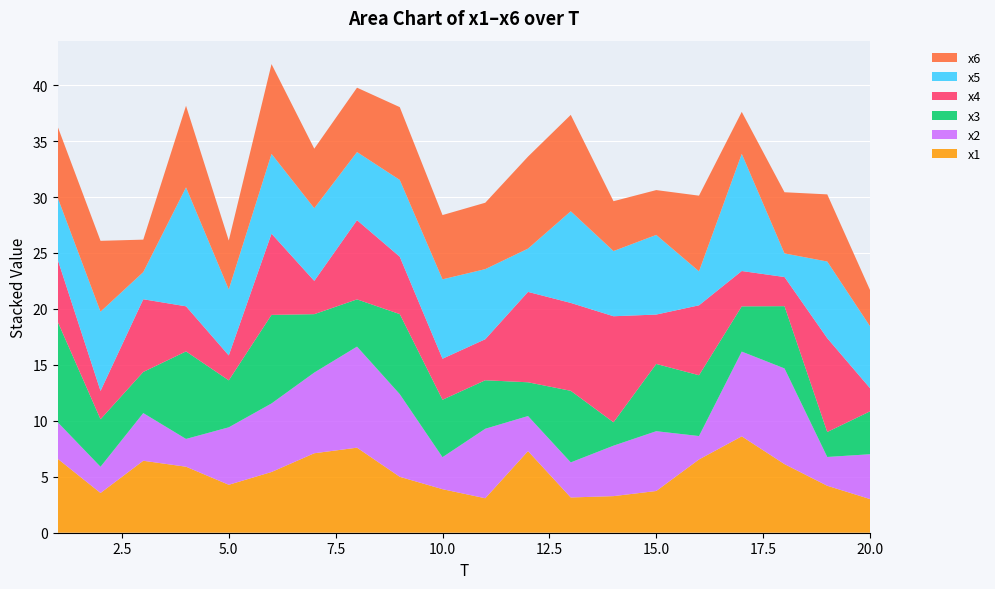

Reading right to left, transcribe all the data shown in this chart.

x1: 3.0	4.2	6.1	8.6	6.5	3.7	3.3	3.2	7.3	3.1	3.9	5.0	7.6	7.1	5.4	4.3	5.9	6.4	3.6	6.6
x2: 4.0	2.6	8.6	7.6	2.1	5.3	4.5	3.1	3.1	6.2	2.9	7.4	9.0	7.2	6.1	5.1	2.5	4.3	2.3	3.3
x3: 3.8	2.2	5.6	4.0	5.4	6.0	2.1	6.4	3.0	4.3	5.1	7.2	4.2	5.2	7.9	4.2	7.8	3.7	4.2	9.0
x4: 2.1	8.4	2.6	3.2	6.2	4.4	9.5	7.9	8.1	3.7	3.7	5.1	7.1	3.0	7.3	2.2	4.0	6.5	2.5	5.5
x5: 5.5	6.8	2.1	10.5	3.0	7.1	5.8	8.2	3.9	6.3	7.1	6.9	6.1	6.5	7.1	5.9	10.6	2.4	7.1	5.5
x6: 3.2	6.0	5.5	3.8	6.8	4.0	4.5	8.6	8.2	5.9	5.7	6.5	5.8	5.3	8.0	4.4	7.3	2.9	6.3	6.3